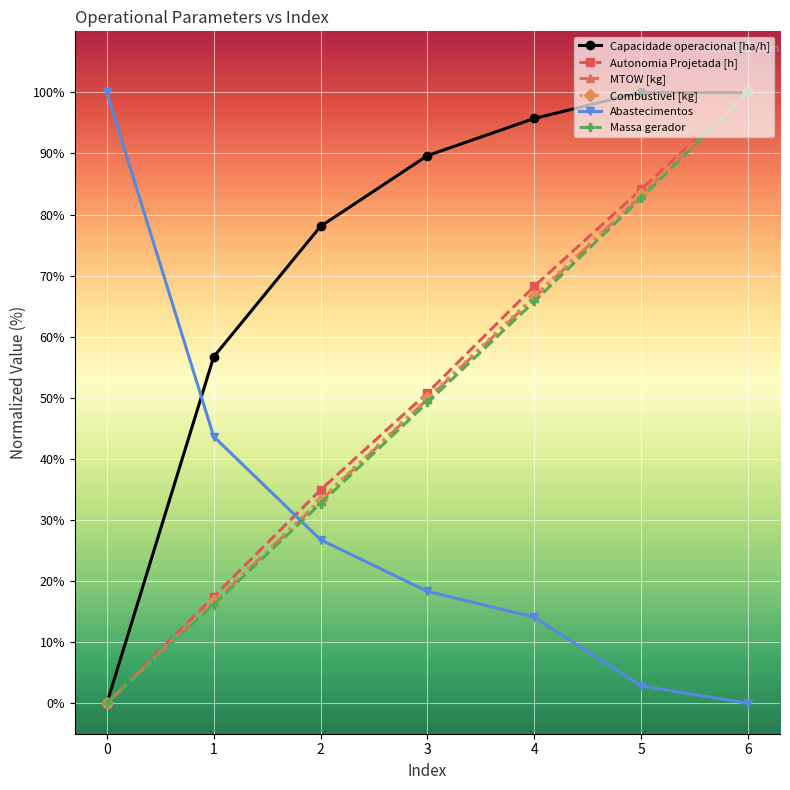

True or false: Combustivel [kg] has more than 1 points higher than both neighbors.

False